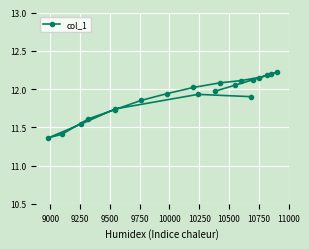

Is this an area chart (filled region under the line)?

No